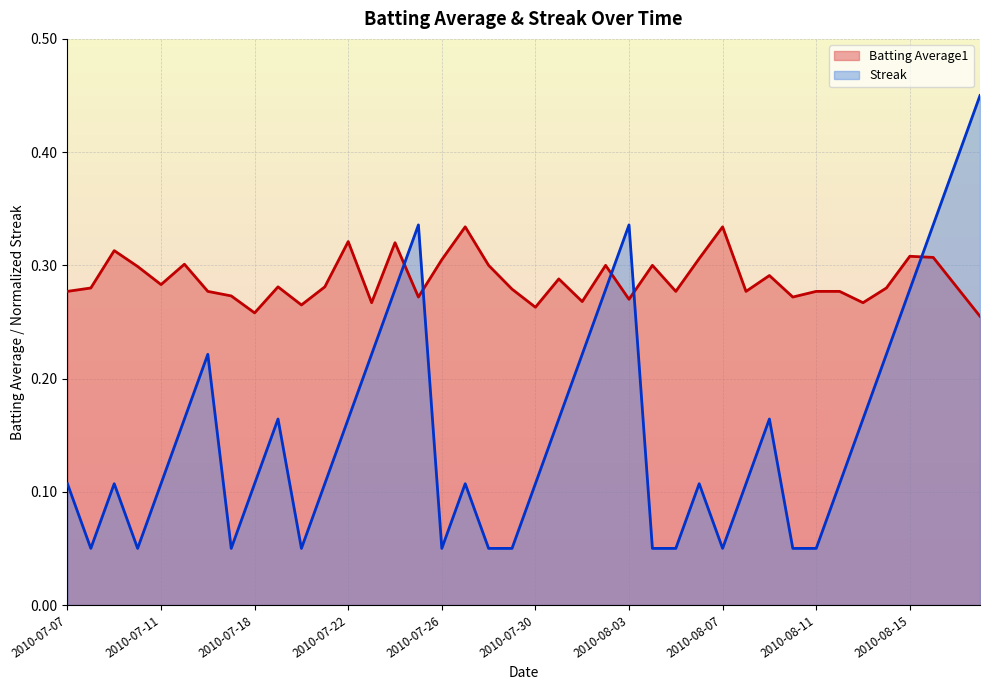

What is the lowest value of the Batting Average1 series?

0.3